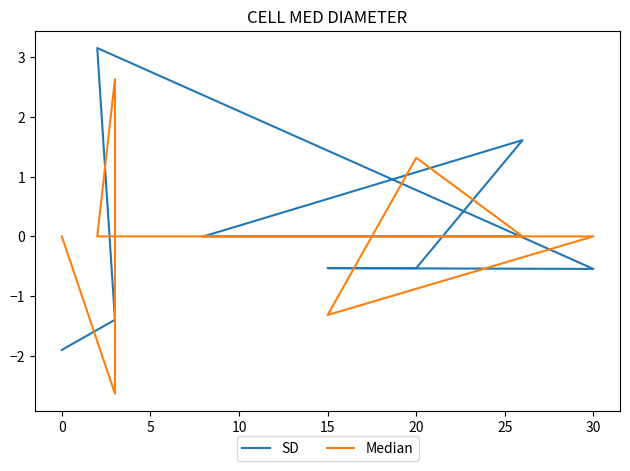

The Median series shows 0.0 at 20. True or false?

False